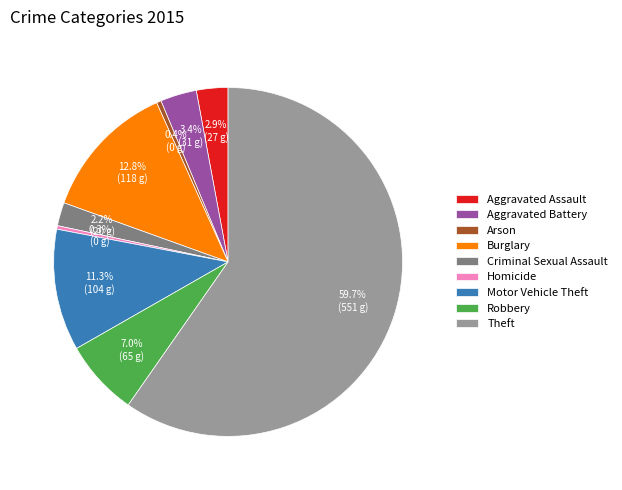

How many slices are in this pie chart?

9